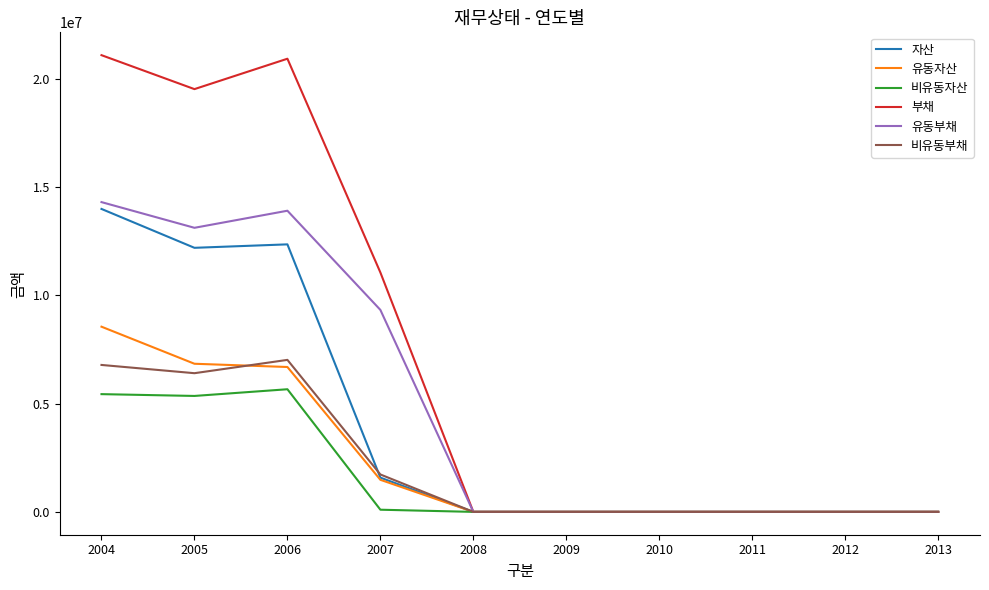

Is the value of 유동자산 at 2004 greater than the value of 부채 at 2010?

Yes